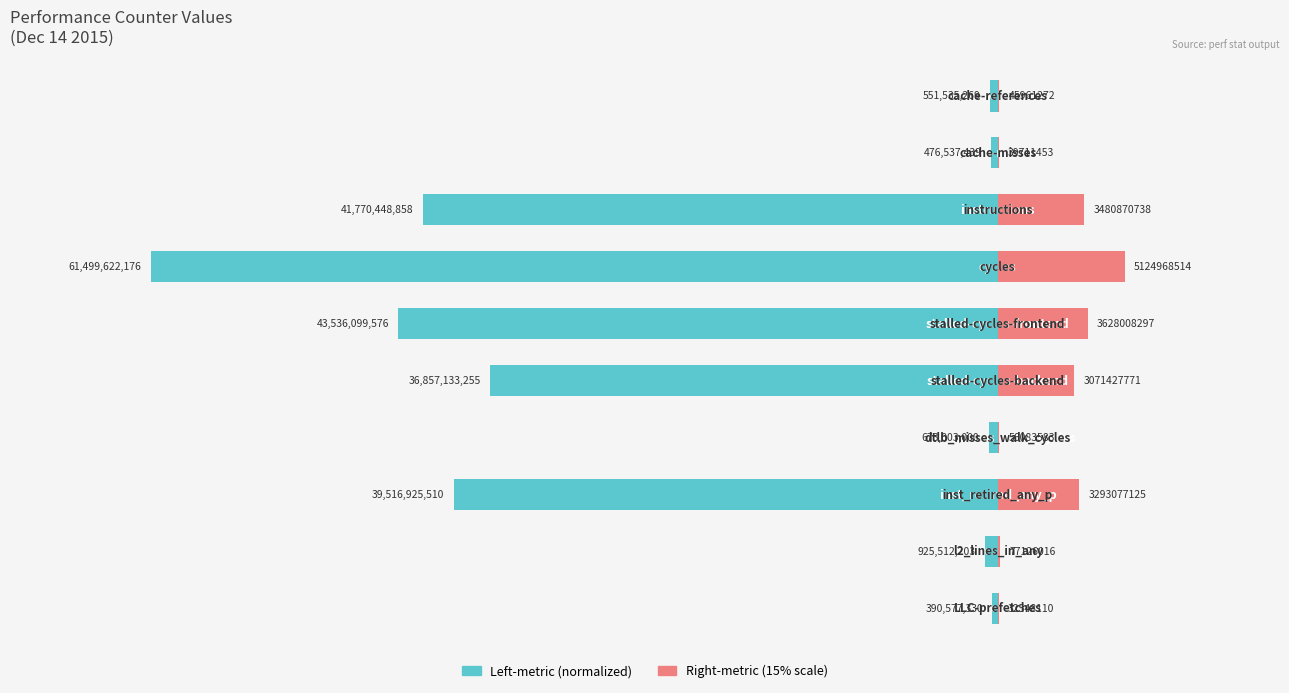

Is it true that Right (count) equals 8.6 at 100?

False